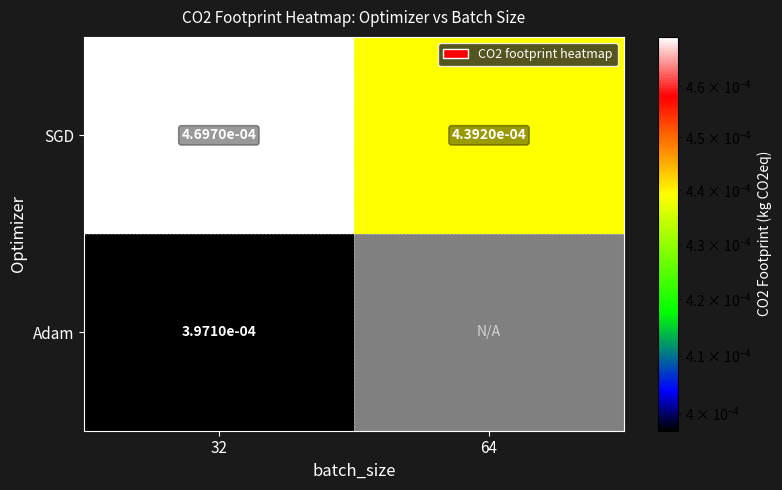

Is the value of SGD at 32 greater than the value of Adam at 32?

Yes